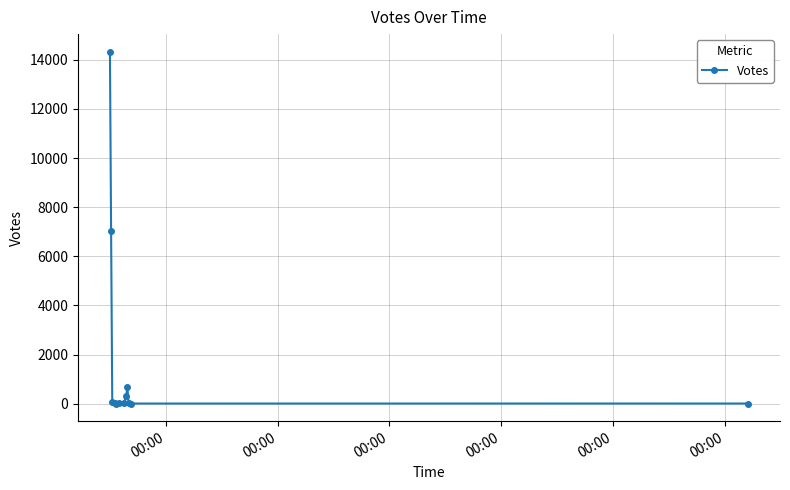

What is the average value?

1873